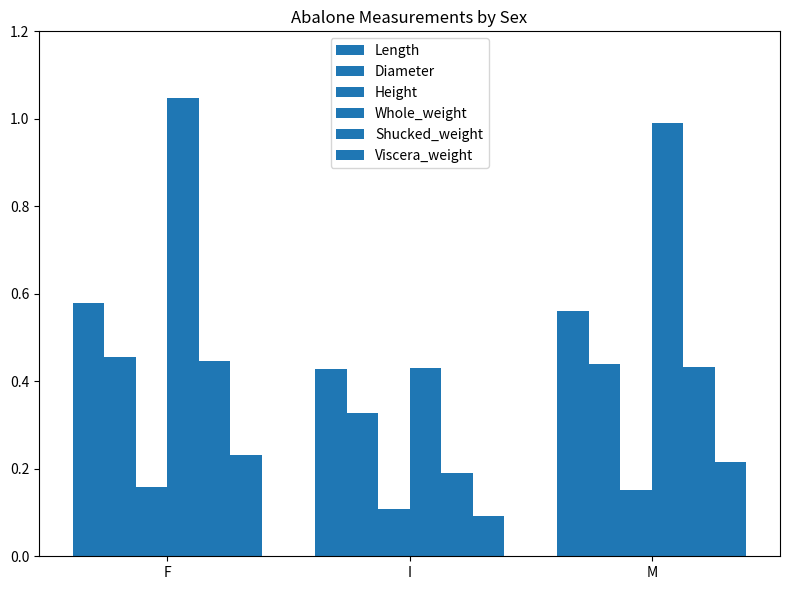

How many bars are there in total?

18